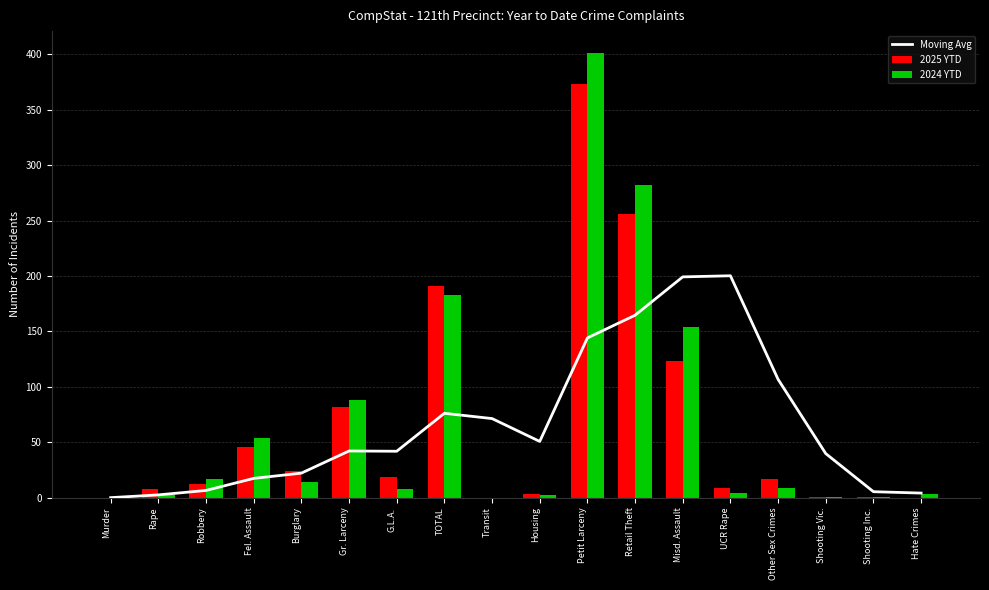

Is the value of 2024 YTD at UCR Rape greater than the value of 2025 YTD at TOTAL?

No